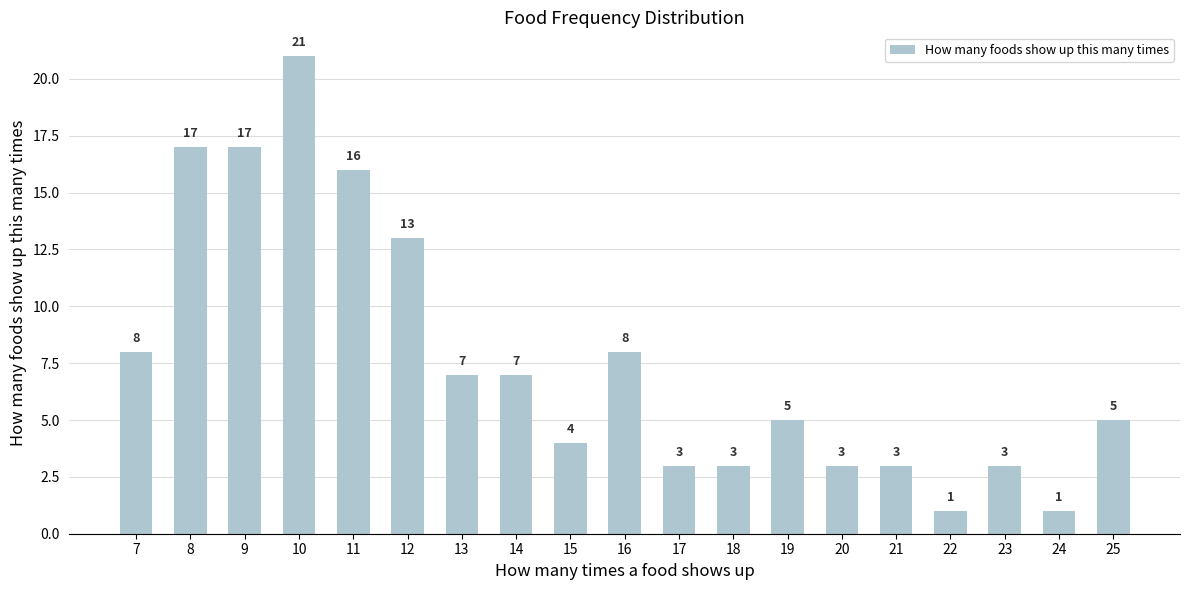

What is the maximum value shown in the chart?

21